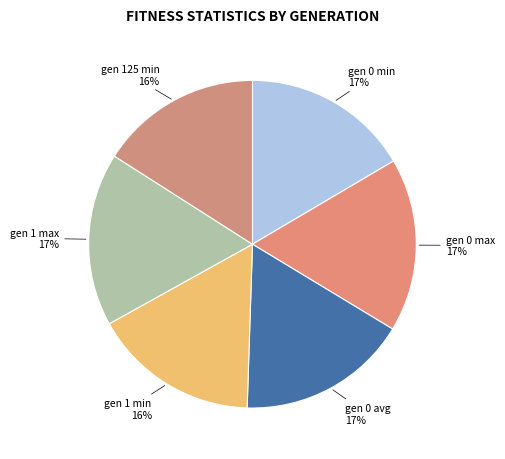

Is there any slice that represents more than half of the pie?

No